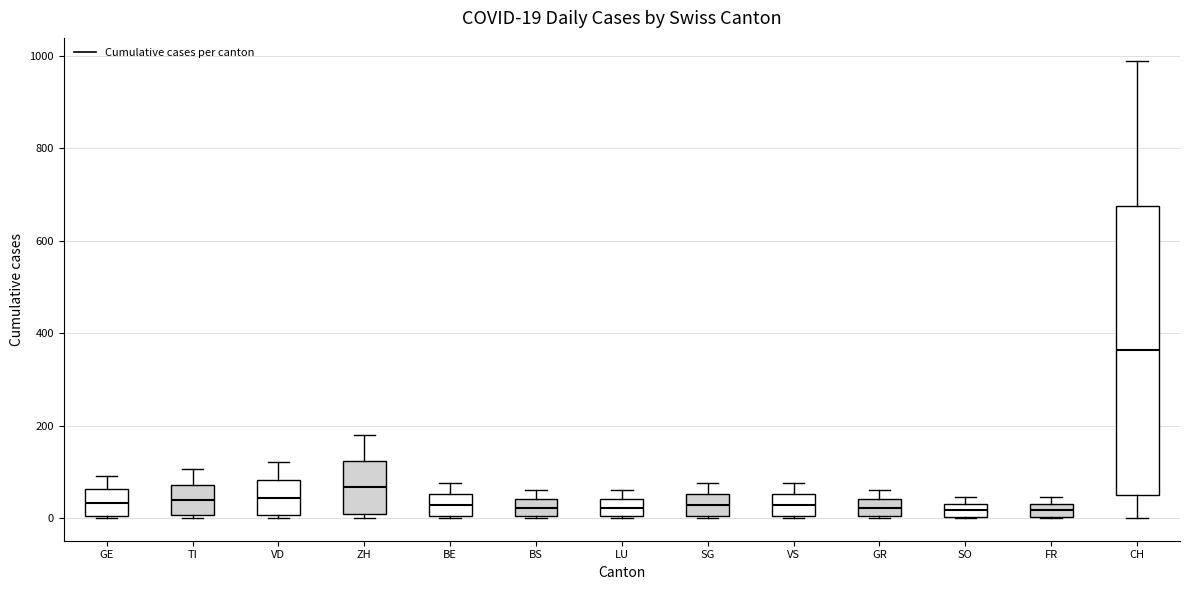

Which box has the highest median line?

CH